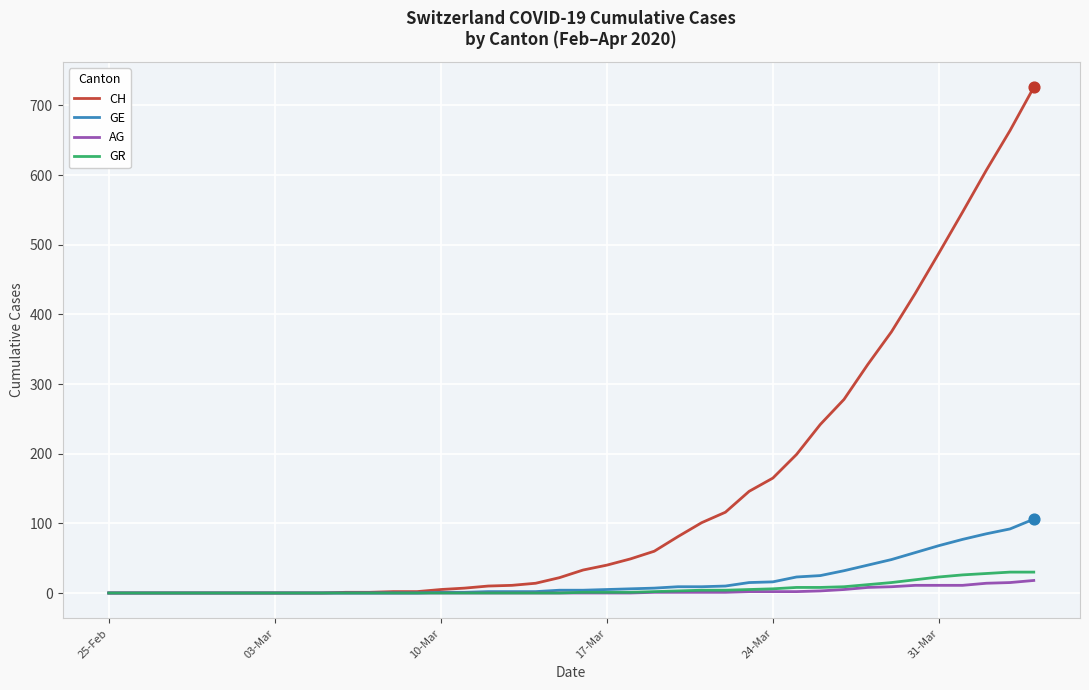

Which series has the widest spread of values?

CH